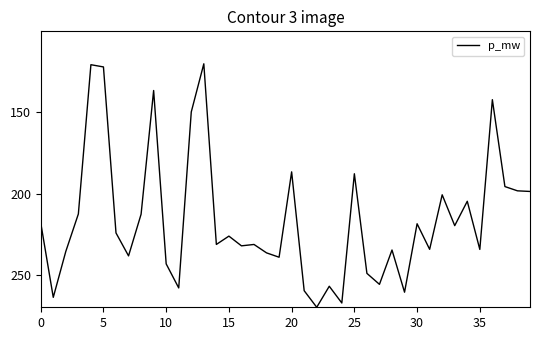

What is the average value?

215.7